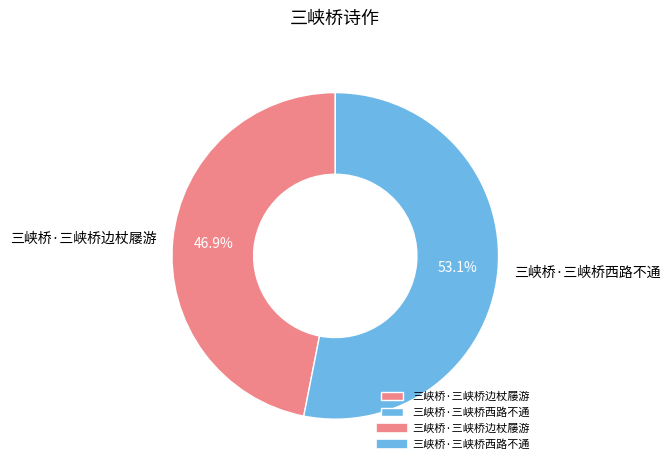

Which has a higher value, 三峡桥·三峡桥边杖屦游 or 三峡桥·三峡桥西路不通?

三峡桥·三峡桥西路不通